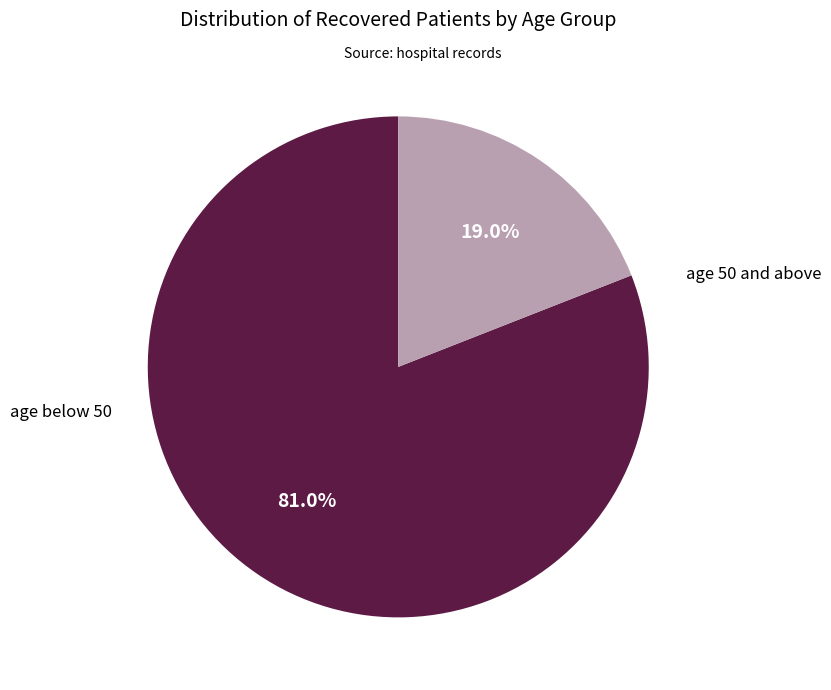

How many slices are in this pie chart?

2